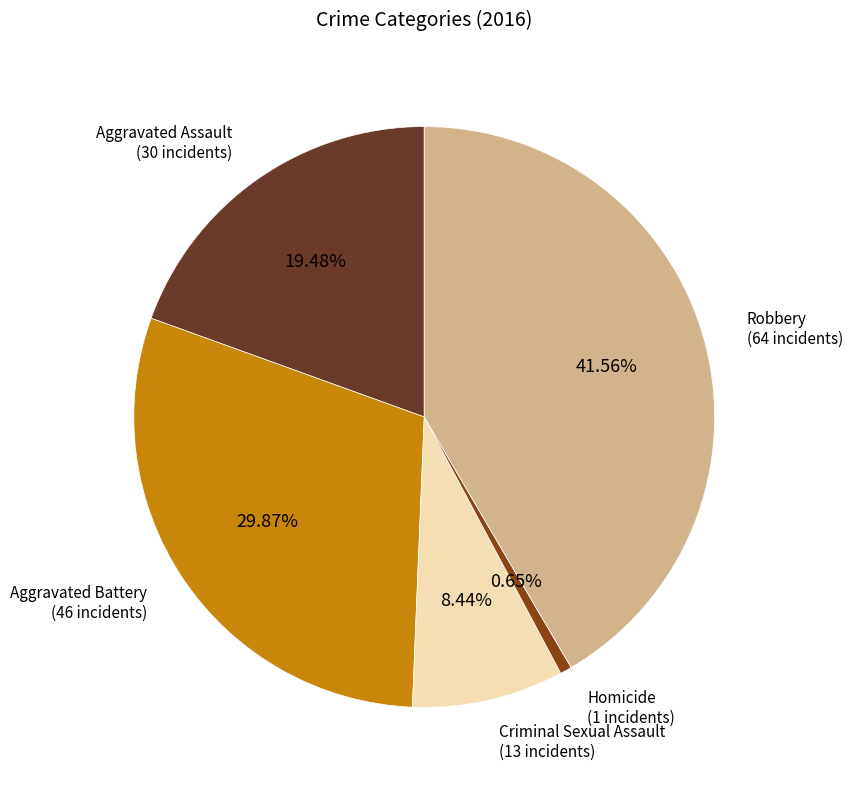

Is there any slice that represents more than half of the pie?

No